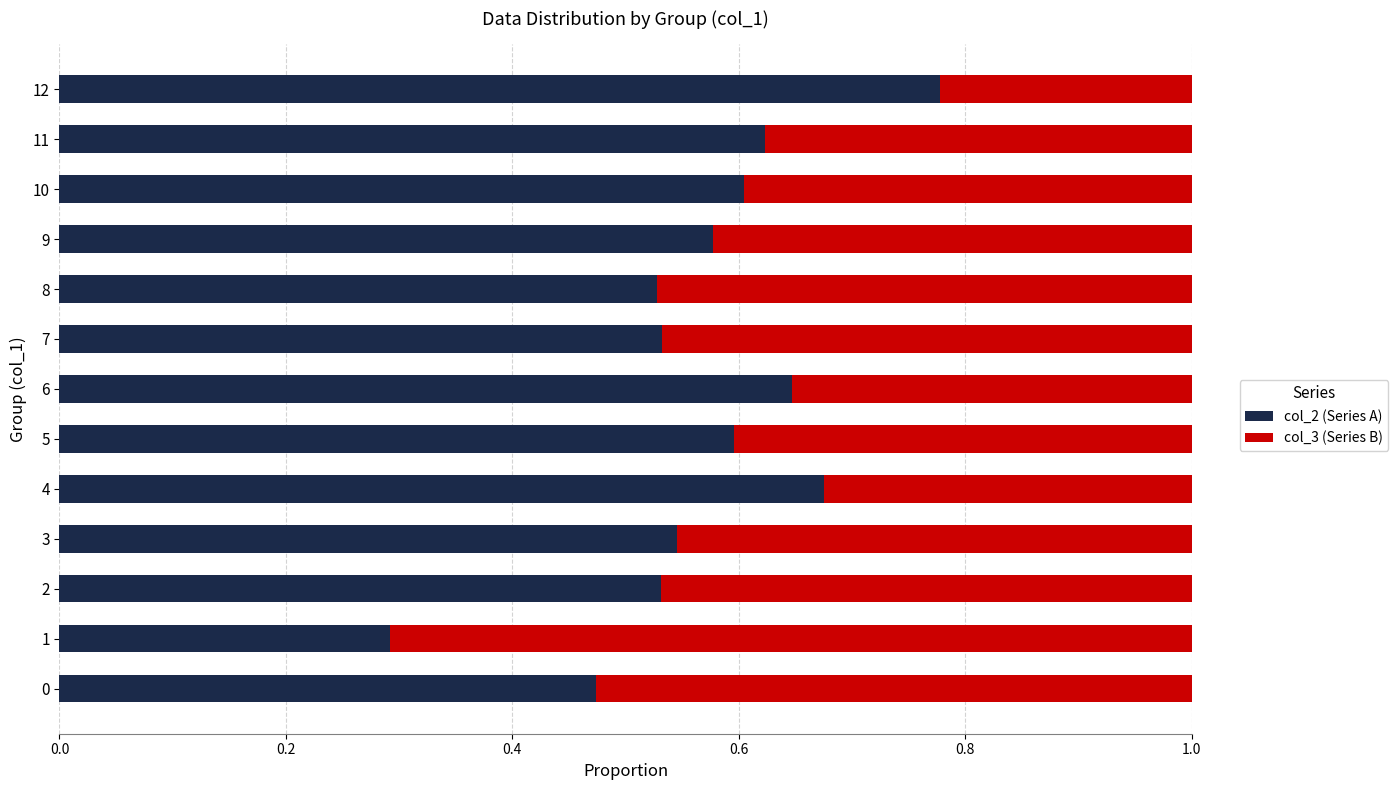

The value of col_2 (Series A) at 6 is 0.2. True or false?

False